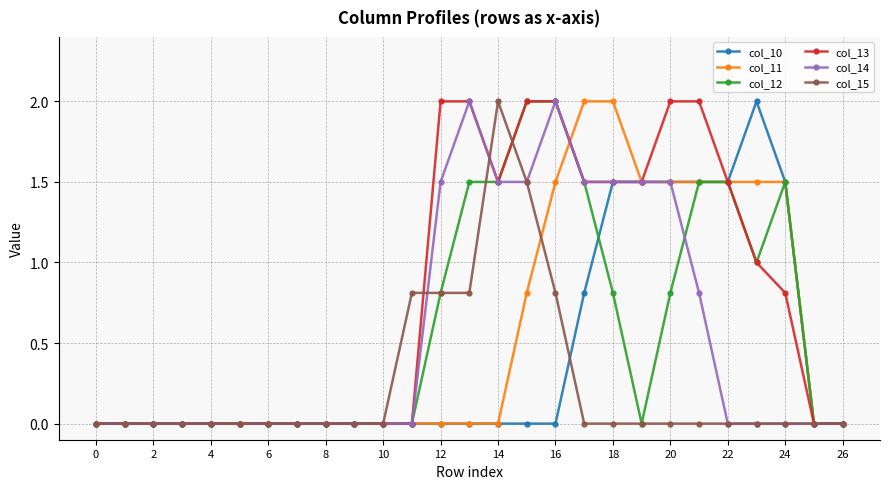

What is the highest value of the col_14 series?

2.0